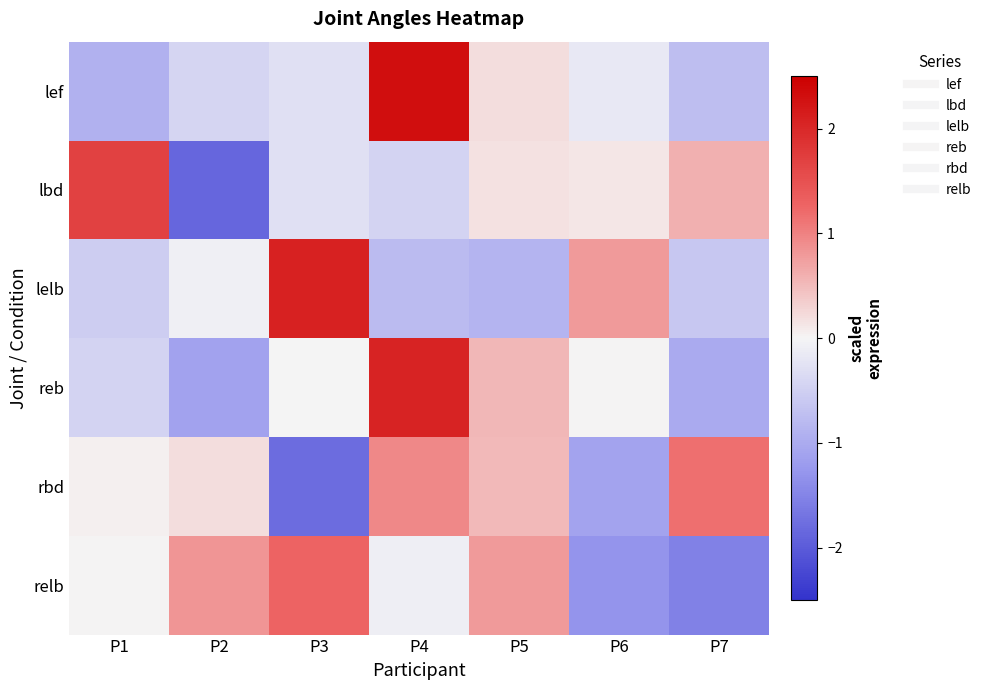

How many distinct data groups are displayed?

6